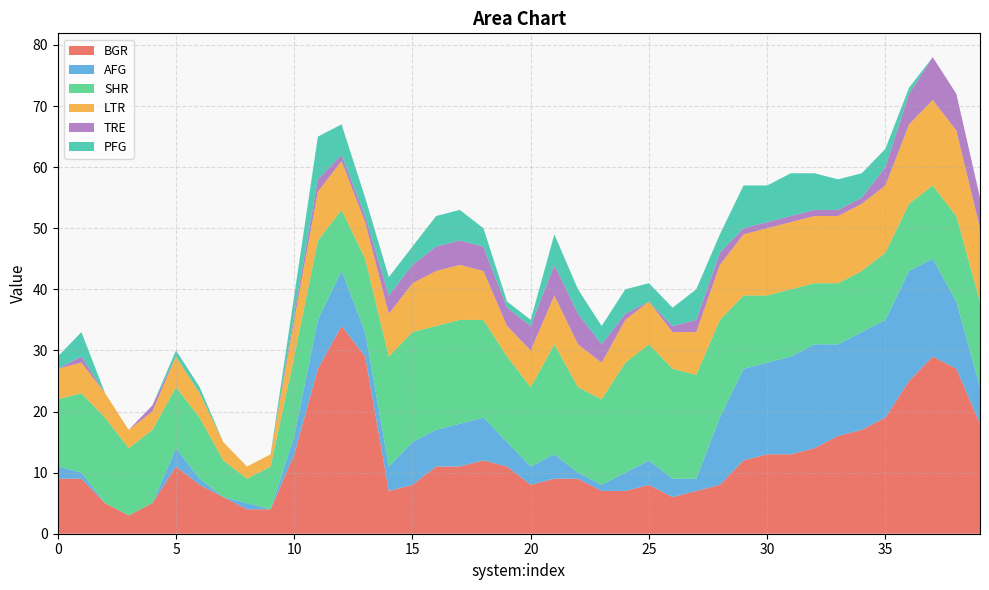

Reading right to left, list all the values displayed in this chart.

BGR: 18	27	29	25	19	17	16	14	13	13	12	8	7	6	8	7	7	9	9	8	11	12	11	11	8	7	29	34	27	13	4	4	6	8	11	5	3	5	9	9
AFG: 6	11	16	18	16	16	15	17	16	15	15	11	2	3	4	3	1	1	4	3	4	7	7	6	7	4	4	9	8	3	0	1	0	1	3	0	0	0	1	2
SHR: 14	14	12	11	11	10	10	10	11	11	12	16	17	18	19	18	14	14	18	13	14	16	17	17	18	18	12	10	13	13	7	4	6	10	10	12	11	14	13	11
LTR: 12	14	14	13	11	11	11	11	11	11	10	9	7	6	7	7	6	7	8	6	5	8	9	9	8	7	6	8	8	6	2	2	3	4	5	3	3	4	5	5
TRE: 5	6	7	5	3	1	1	1	1	1	1	2	2	1	0	1	3	5	5	4	3	4	4	4	3	3	1	1	2	1	0	0	0	0	0	1	0	0	1	0
PFG: 0	0	0	1	3	4	5	6	7	6	7	3	5	3	3	4	3	4	5	1	1	3	5	5	3	3	3	5	7	3	0	0	0	1	1	0	0	0	4	2